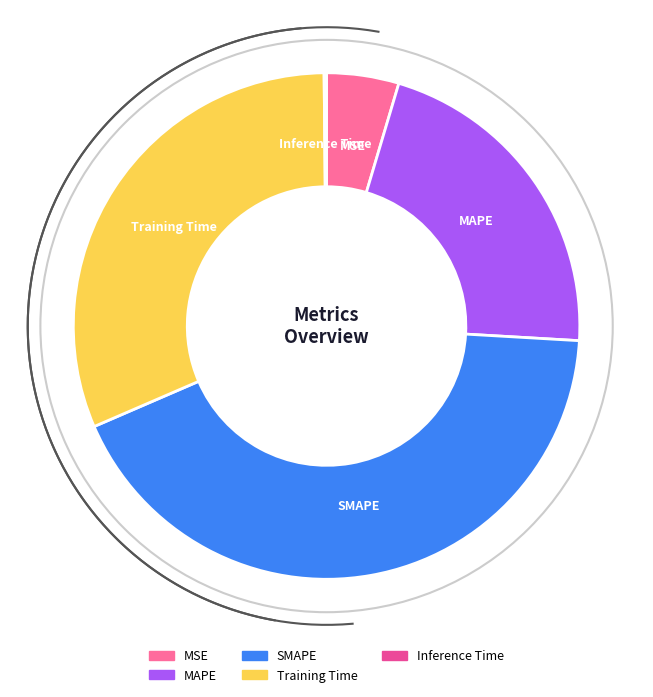

Between MAPE and Training Time, which is larger?

Training Time